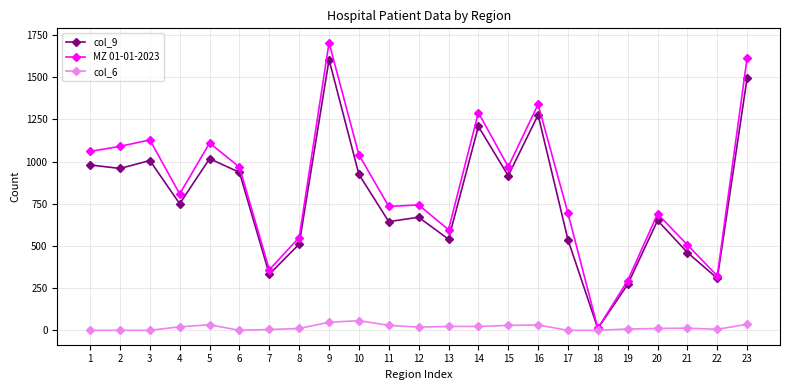

At how many categories does at least one series exceed 916?

11